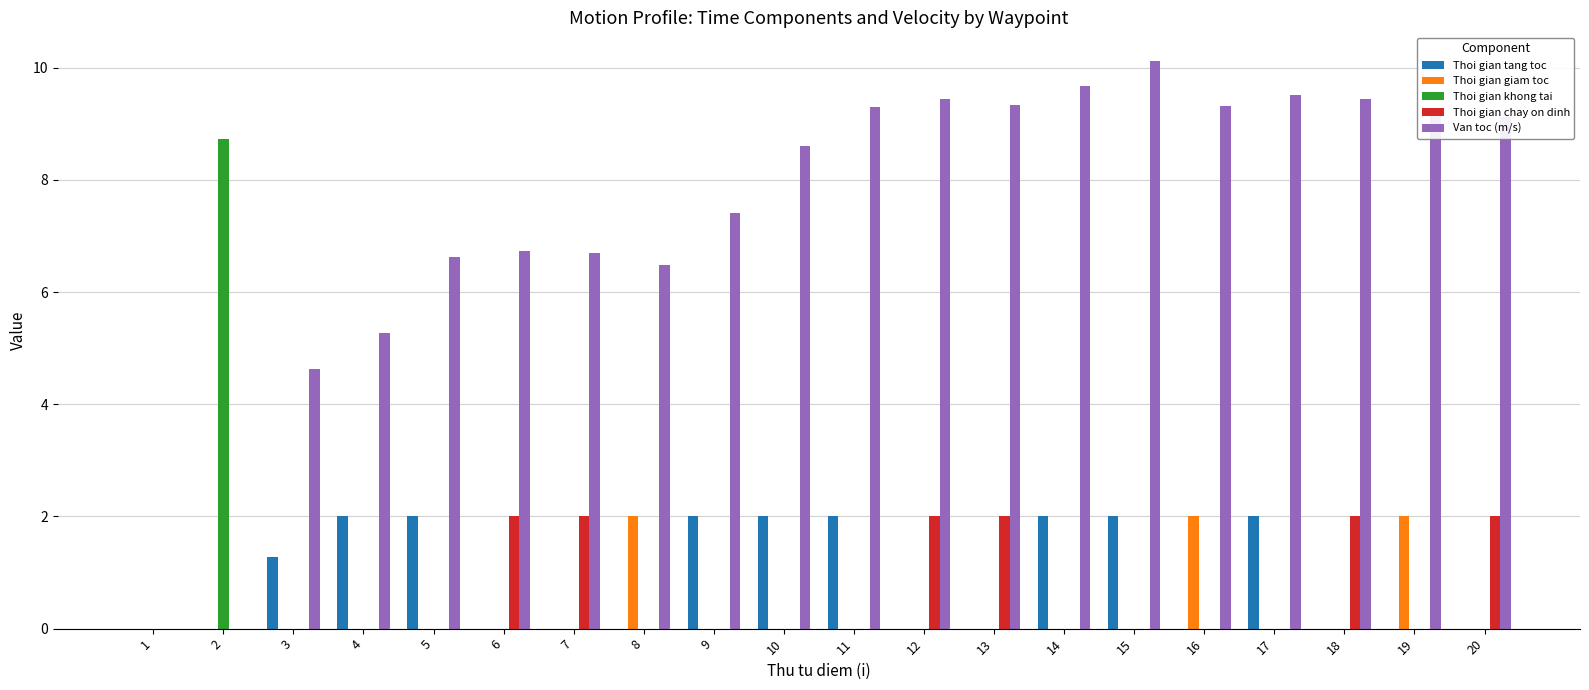

What is the sum of all Thoi gian khong tai values?

8.7